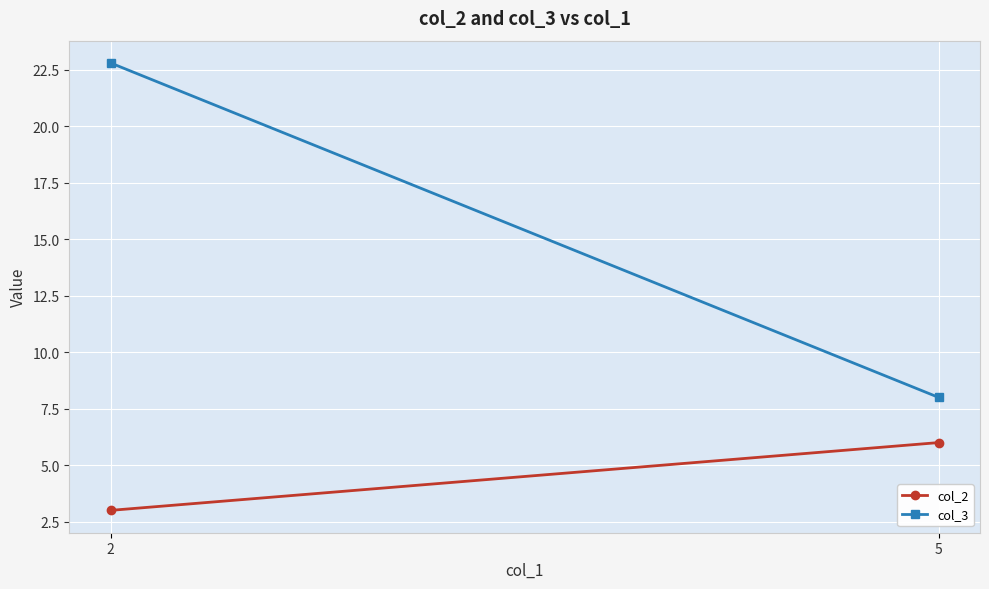

At which category is the sum across all series the highest?

2